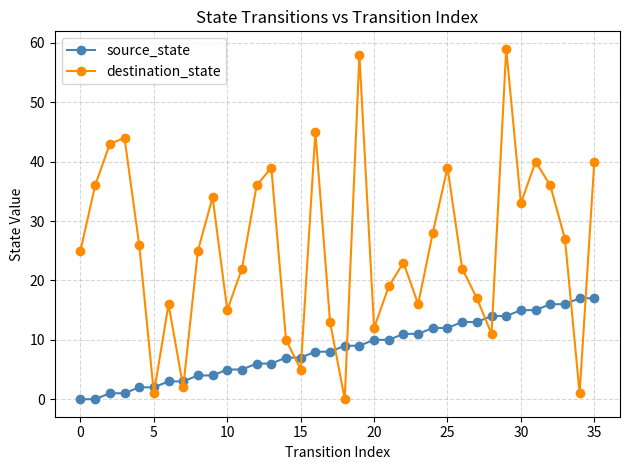

How many values in the source_state series are below 9?

18